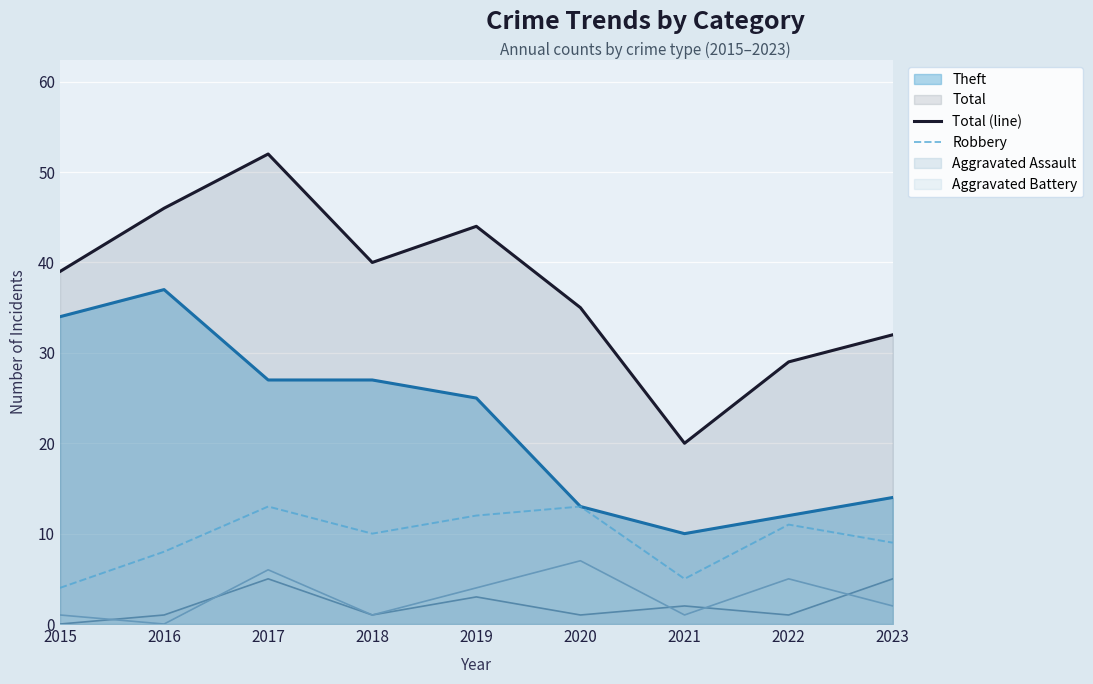

How many data points in Robbery are less than 10?

4